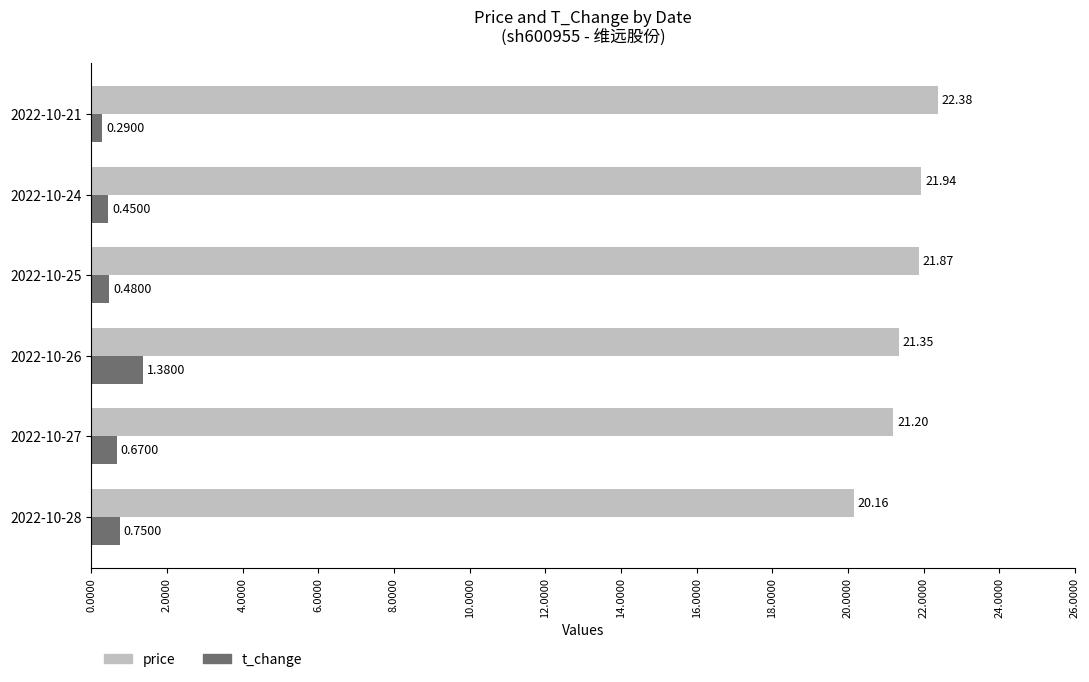

At which category is the sum across all series the highest?

2022-10-26